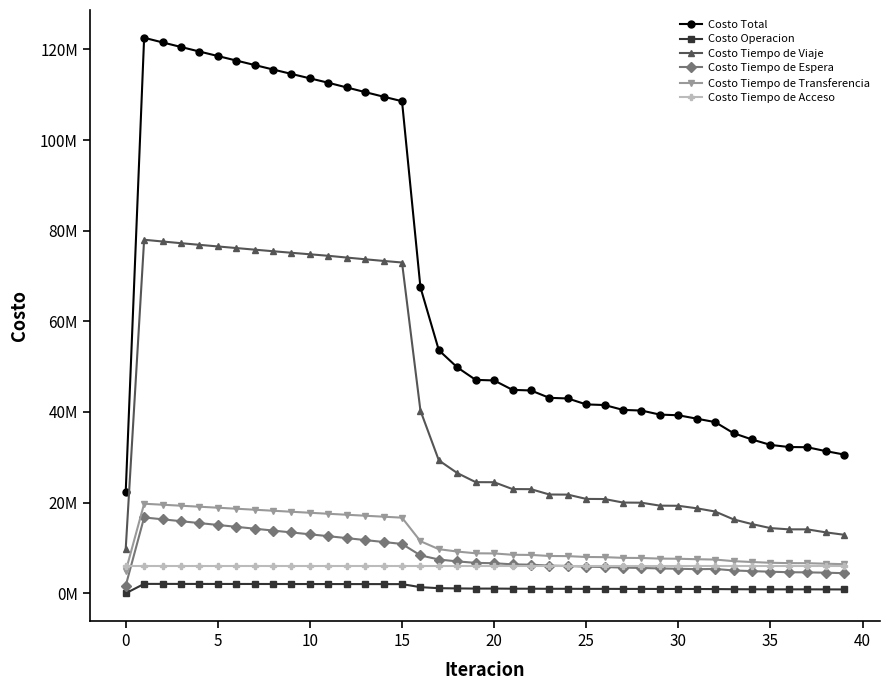

Is this an area chart (filled region under the line)?

No